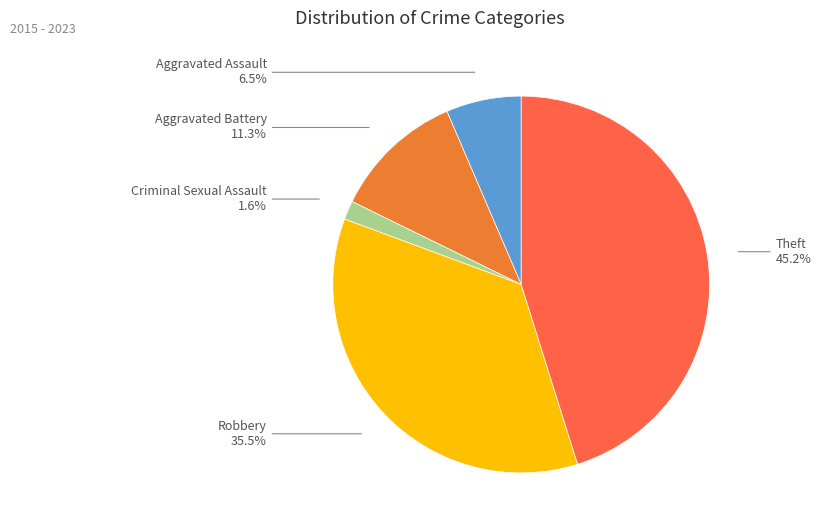

Rank the categories by value from lowest to highest.

Criminal Sexual Assault, Aggravated Assault, Aggravated Battery, Robbery, Theft